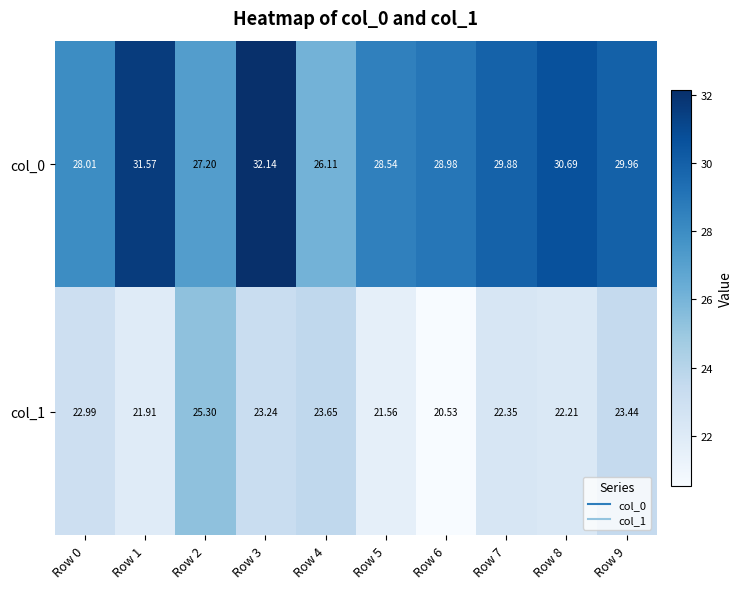

How many values in the col_1 series are below 22?

3